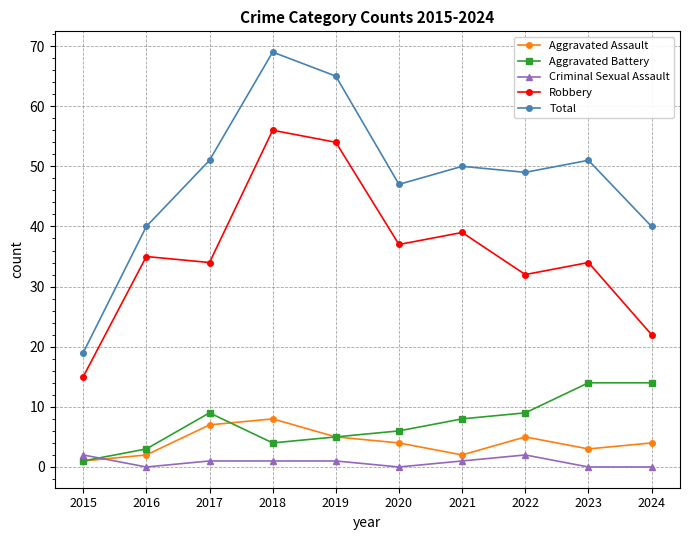

True or false: Robbery has more than 1 interior local peaks.

True